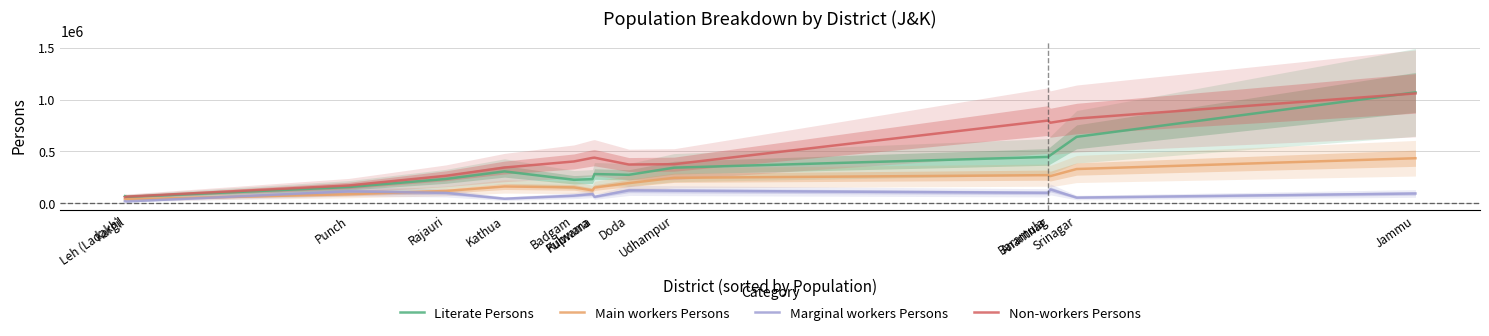

At how many categories does at least one series exceed 414677?

6